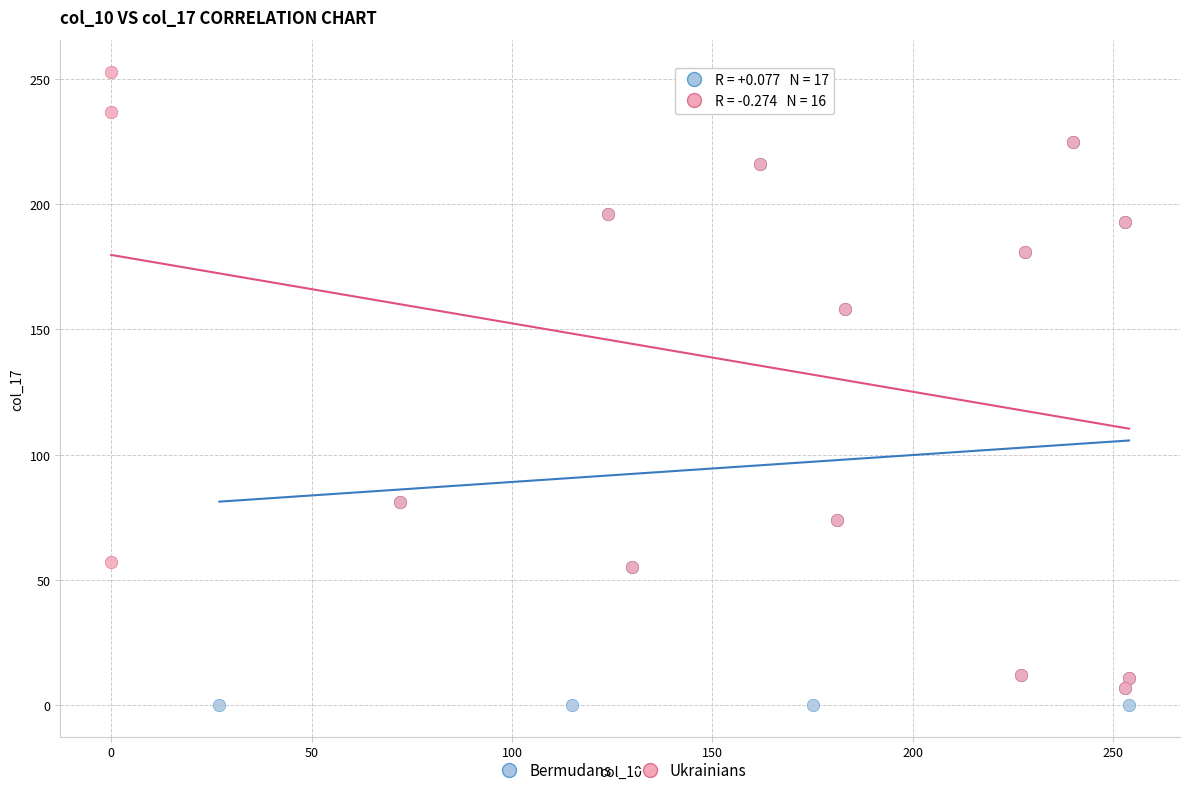

Which series contains the lowest Y value?

Bermudans